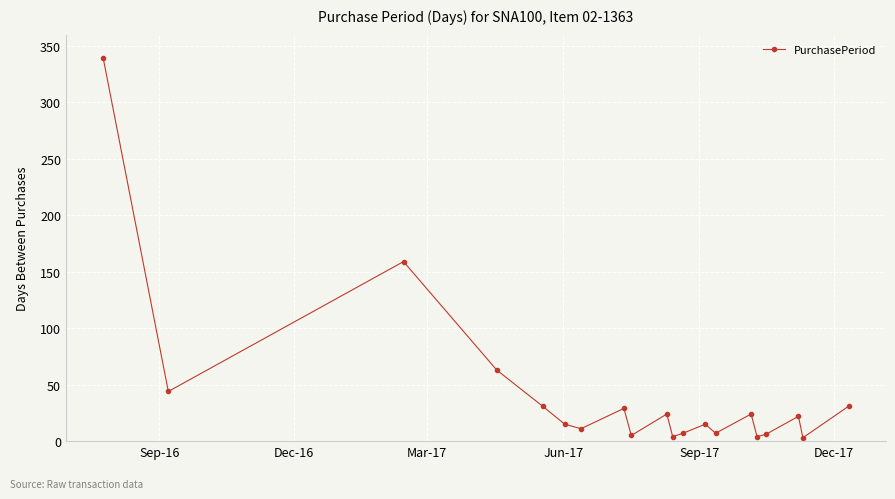

What is the difference between the maximum and second lowest values?

335